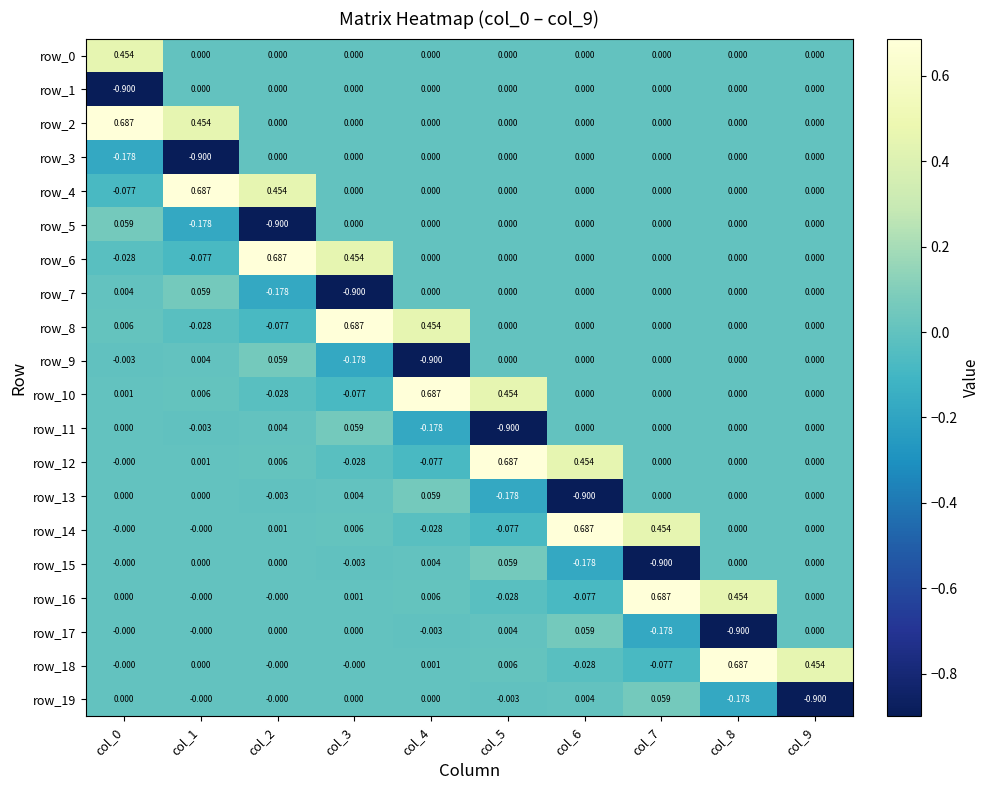

How many data points does each series have?

10